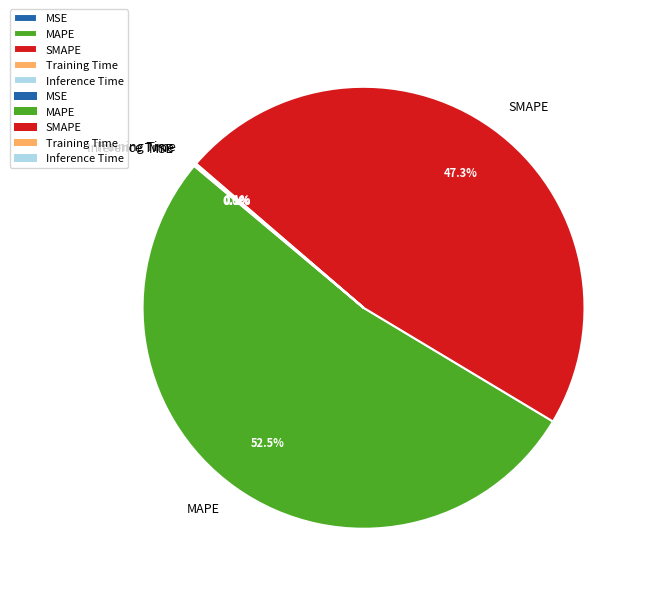

Combined, do SMAPE and MAPE account for over 50%?

Yes